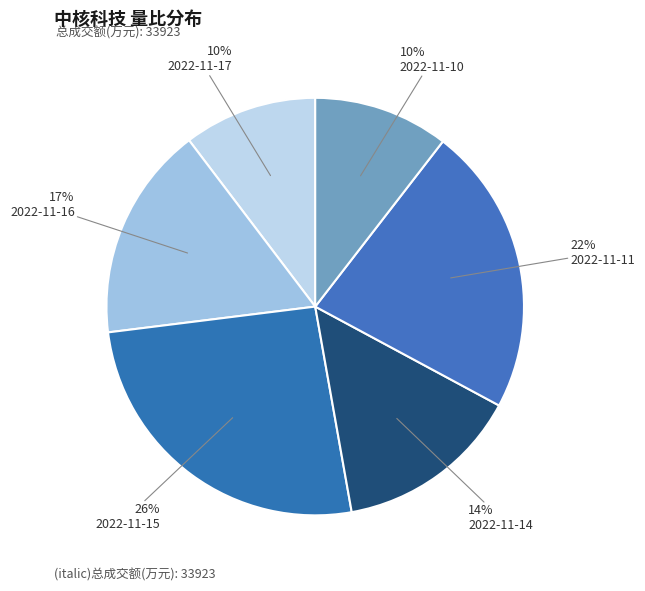

How many slices are in this pie chart?

6